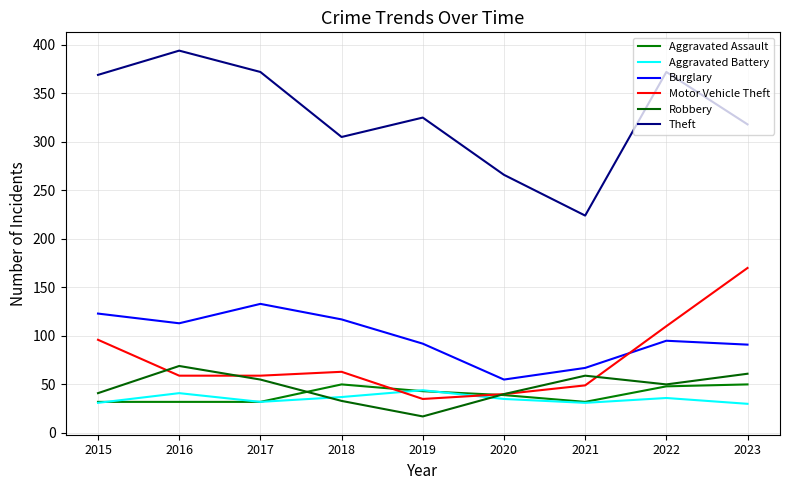

Rank the categories by Theft value from highest to lowest.

2016, 2017, 2022, 2015, 2019, 2023, 2018, 2020, 2021